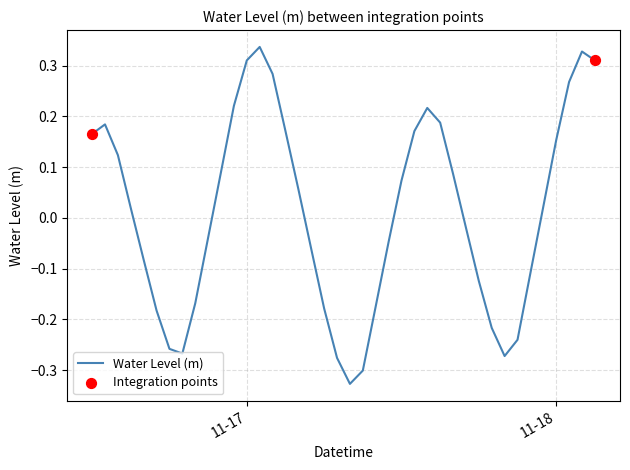

What is the difference between the maximum and minimum values?

0.7